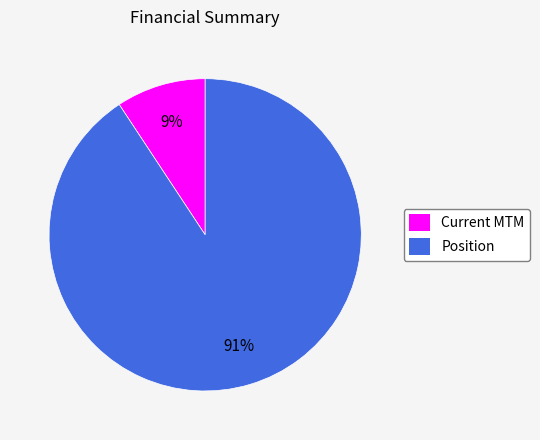

How many segments does this pie chart have?

2